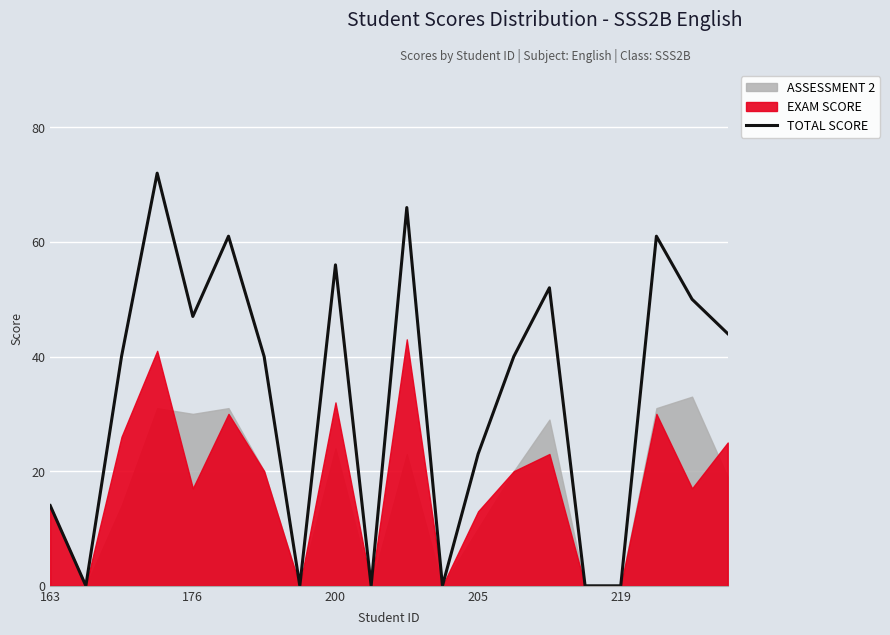

What is the maximum value for TOTAL SCORE?

72